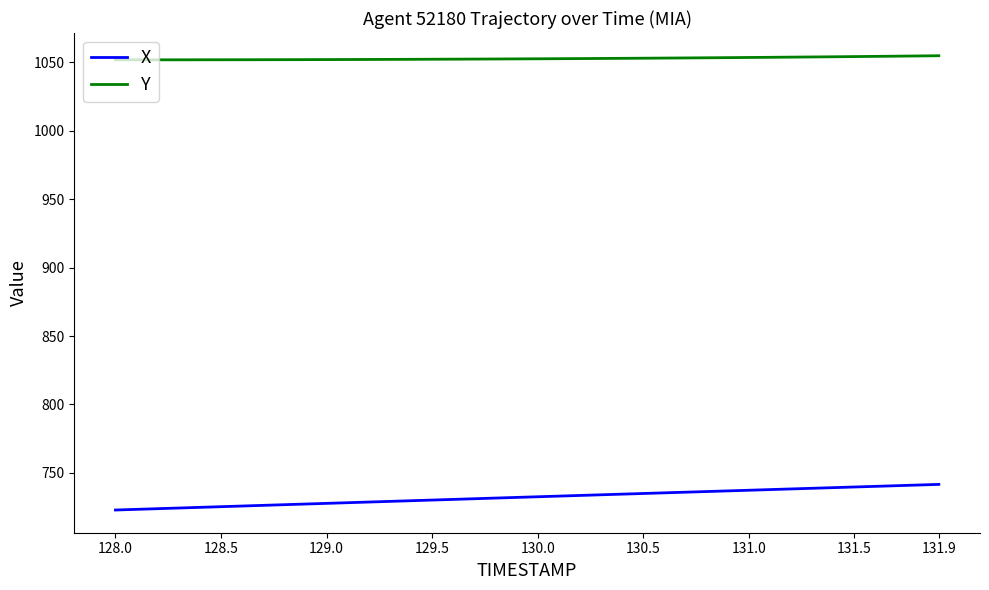

List the series in order of their peak value, lowest first.

X, Y